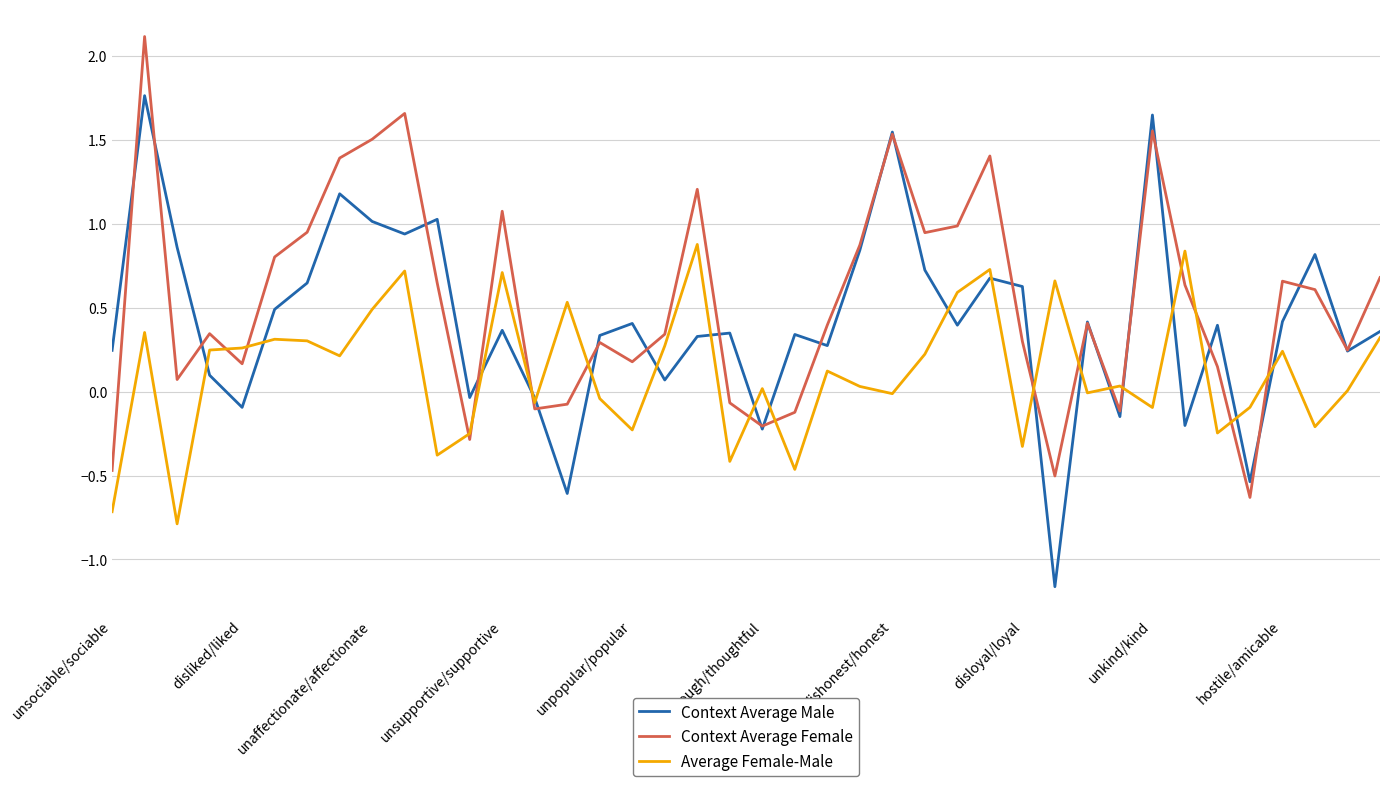

Rank the series by their average value, from lowest to highest.

Average Female-Male, Context Average Male, Context Average Female